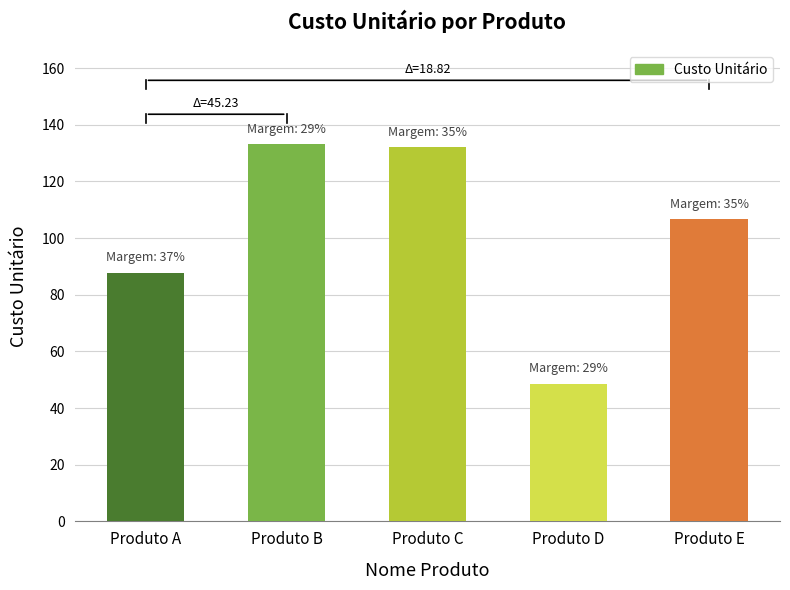

Which label corresponds to the smallest value in the chart?

Produto D